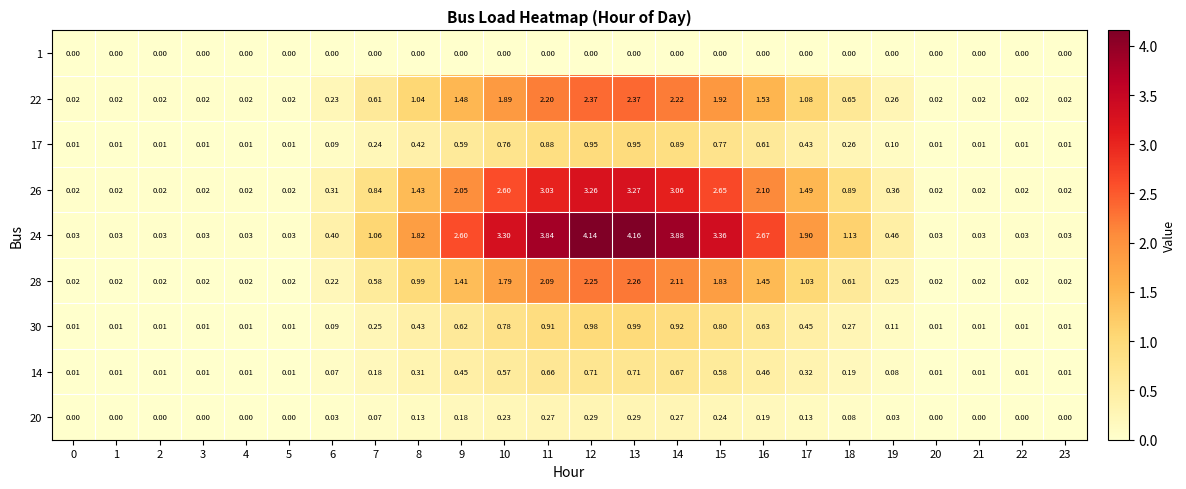

Is the value of 26 at 9 greater than the value of 30 at 13?

Yes